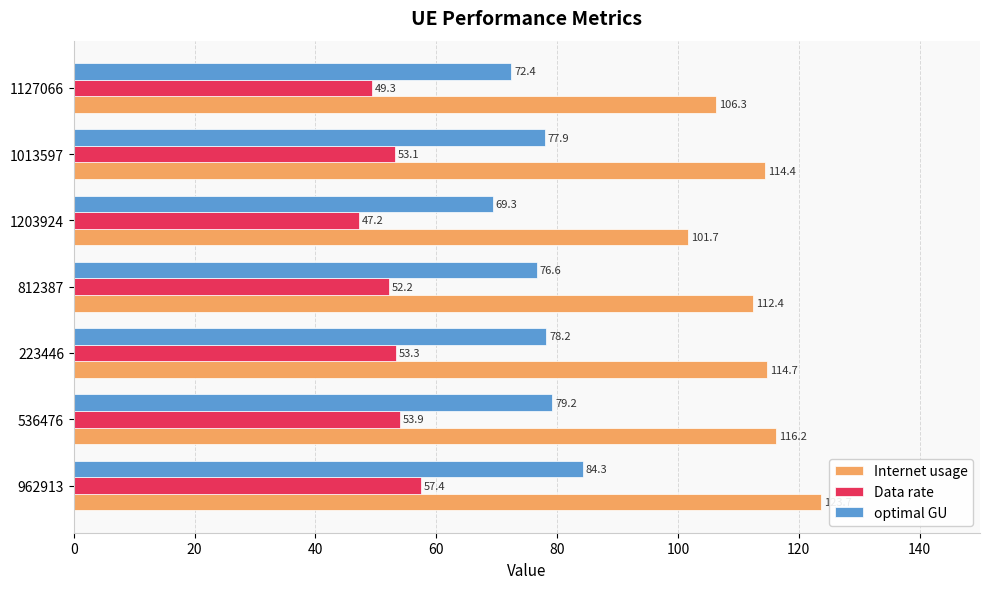

Where is optimal GU nearest to the value 76?

812387